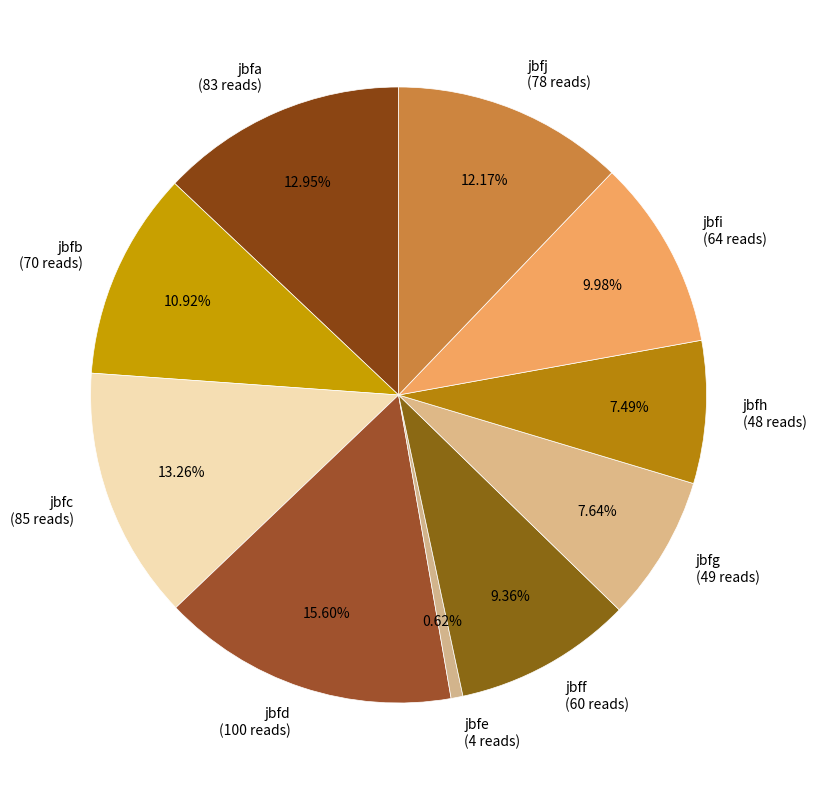

To the nearest percent, what is the difference between the jbfi and jbfg slice percentages?

2%